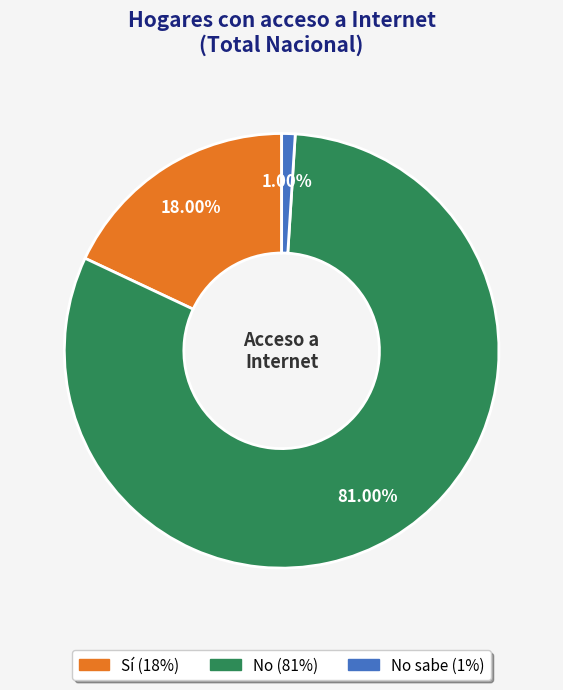

Does any single category account for the majority?

Yes